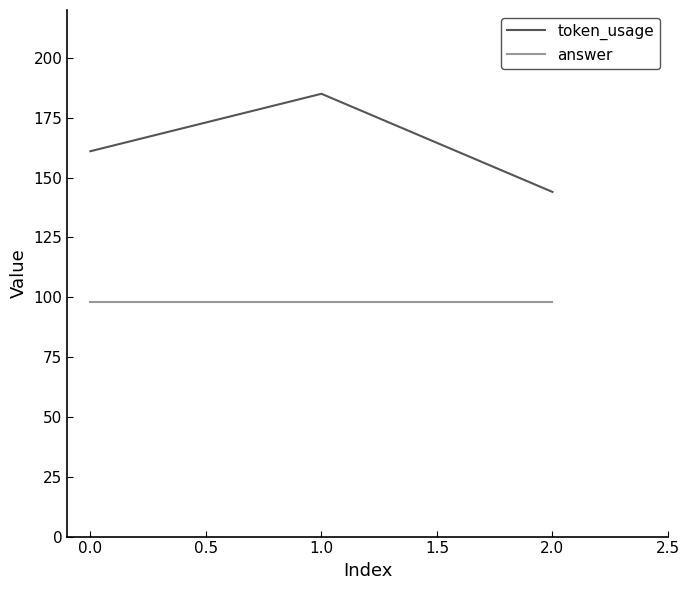

How many lines are shown in the chart?

2